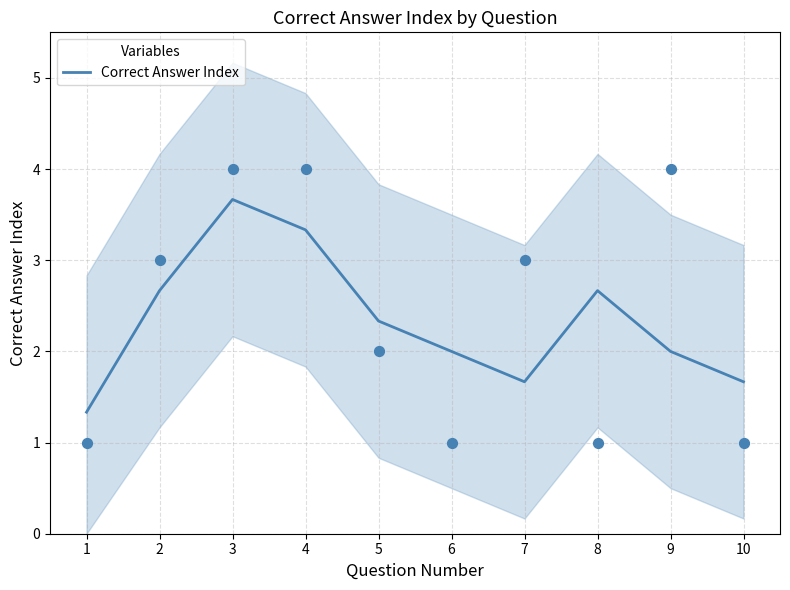

What is the ratio of the value at 7 to the value at 2?

0.6